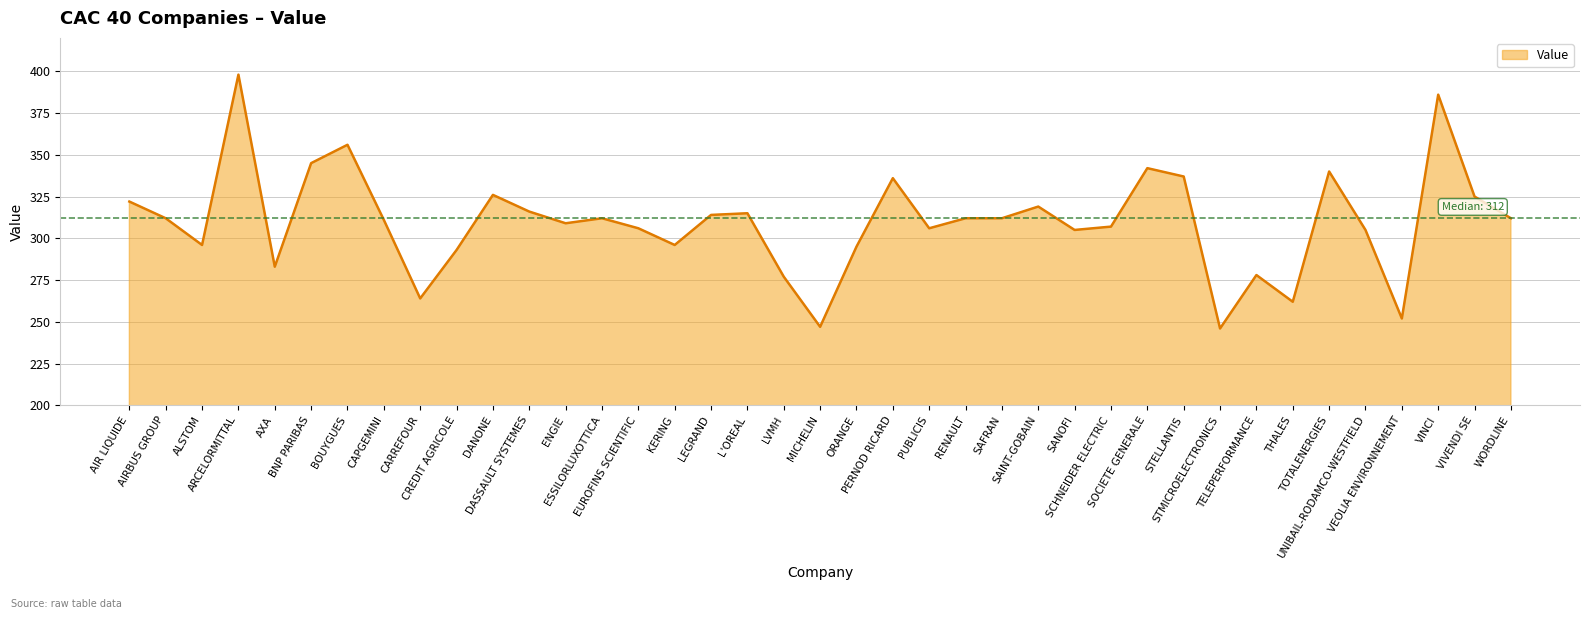

Count the number of values greater than 312.

15